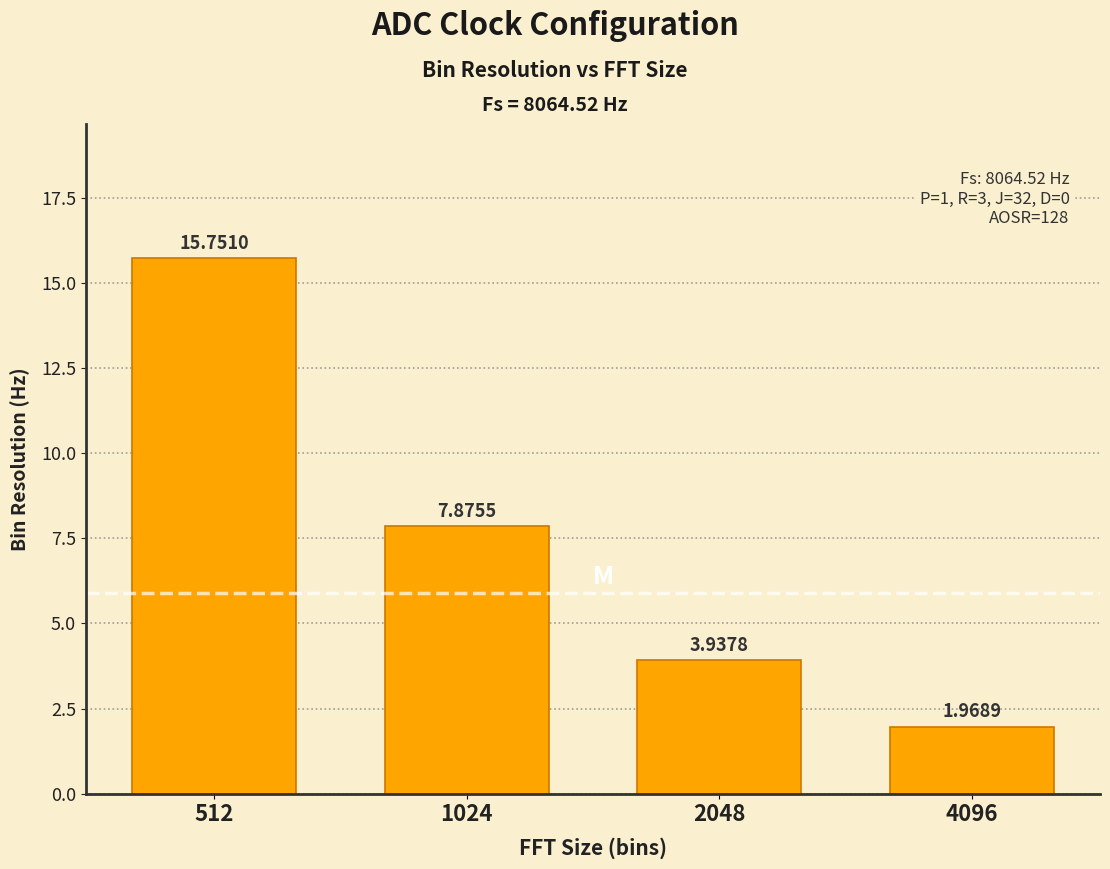

List the labels in order of value, largest first.

512, 1024, 2048, 4096